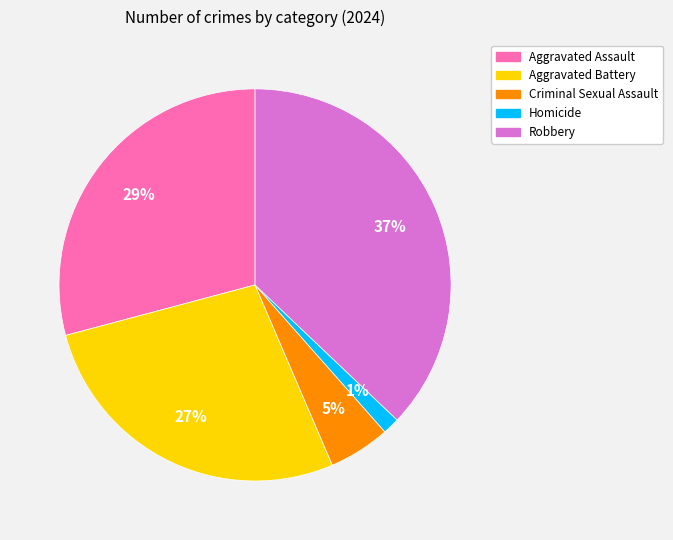

Between Robbery and Homicide, which is larger?

Robbery